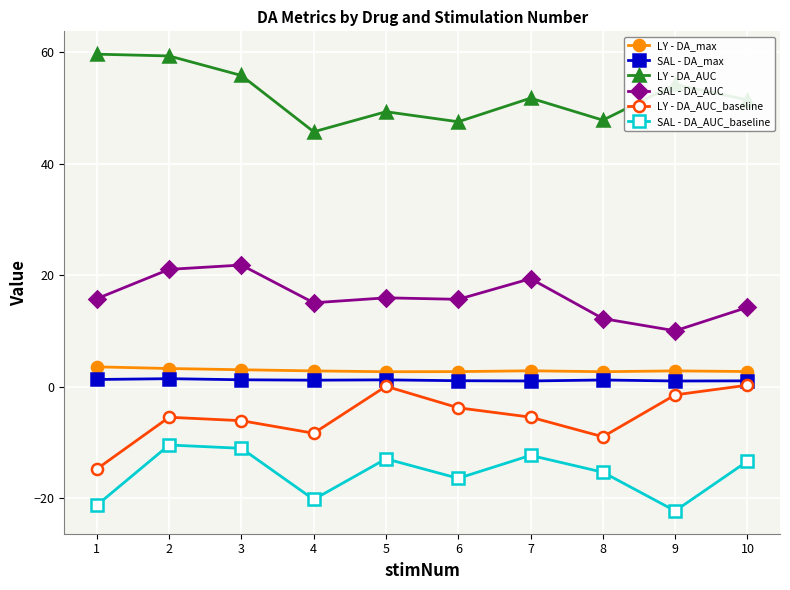

At which category does SAL - DA_AUC_baseline reach its first local valley?

4